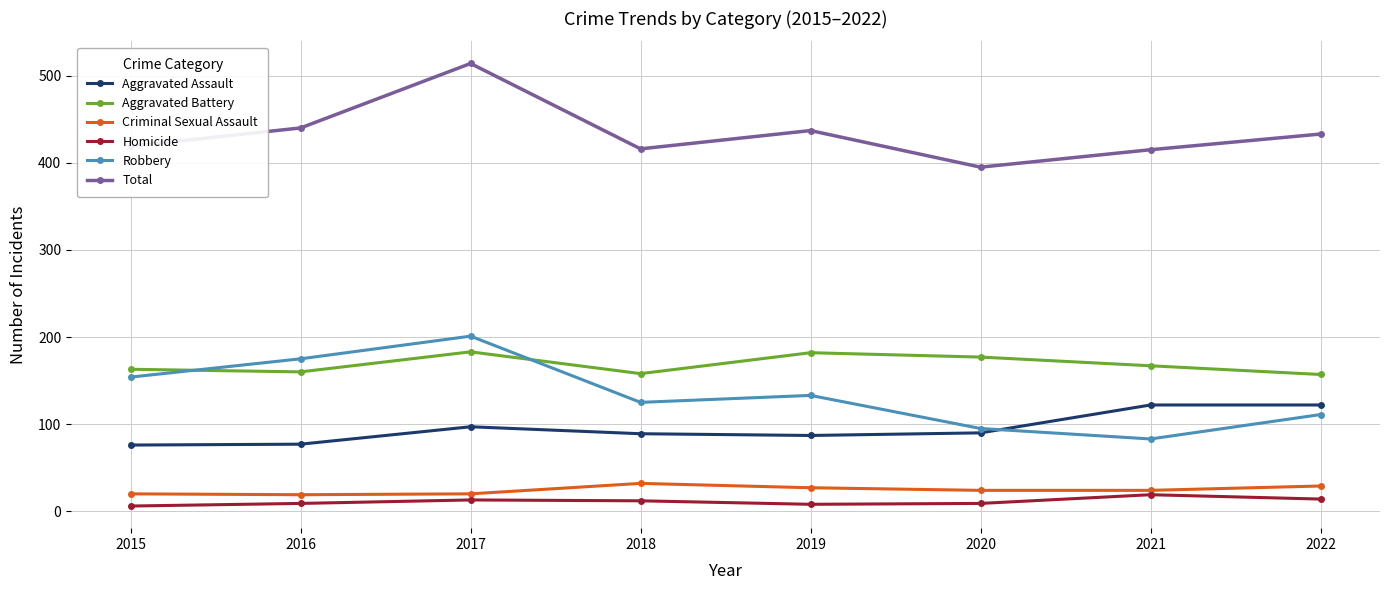

What is the value of the Total point at the 3rd from the left?

514